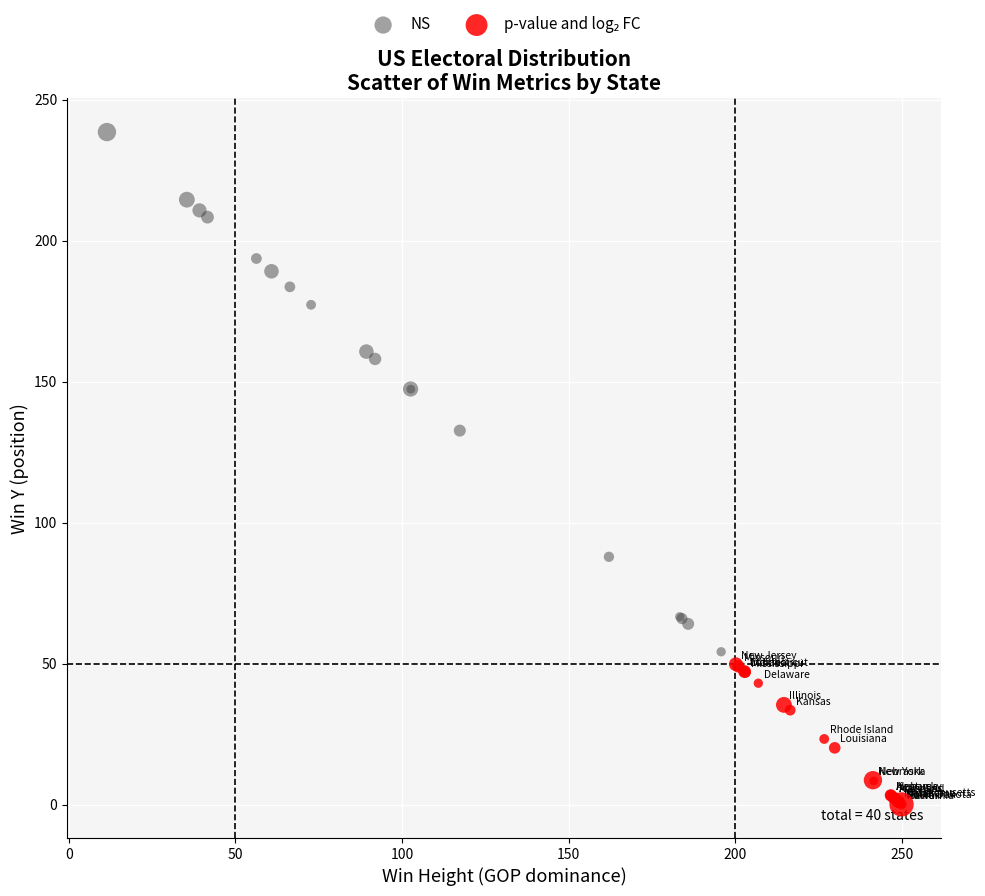

Which series reaches the maximum Y coordinate?

NS